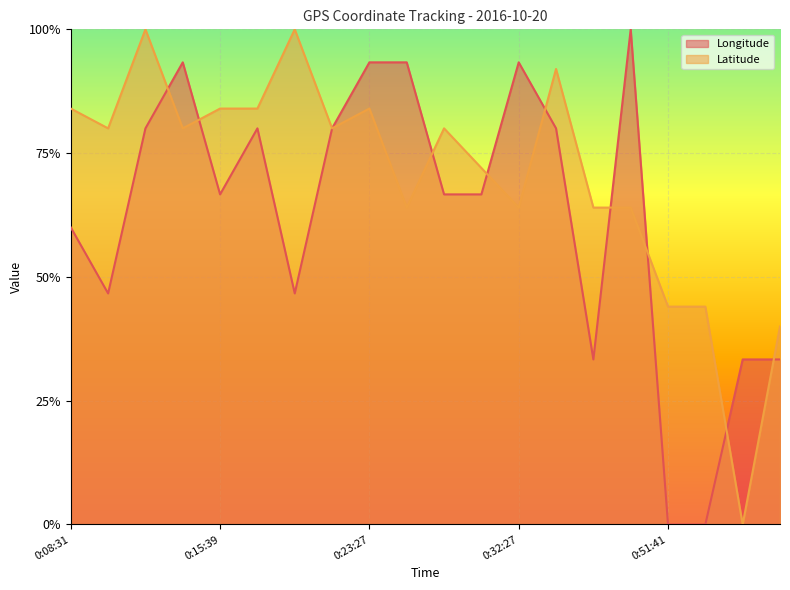

Count the number of data series in this chart.

2